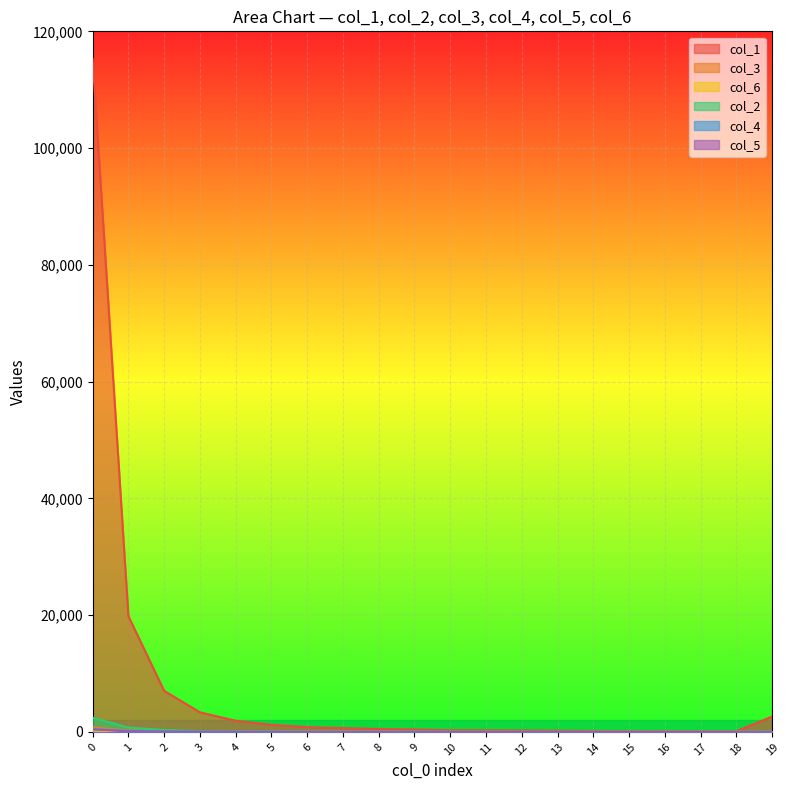

At which label is col_3 closest to 396?

1